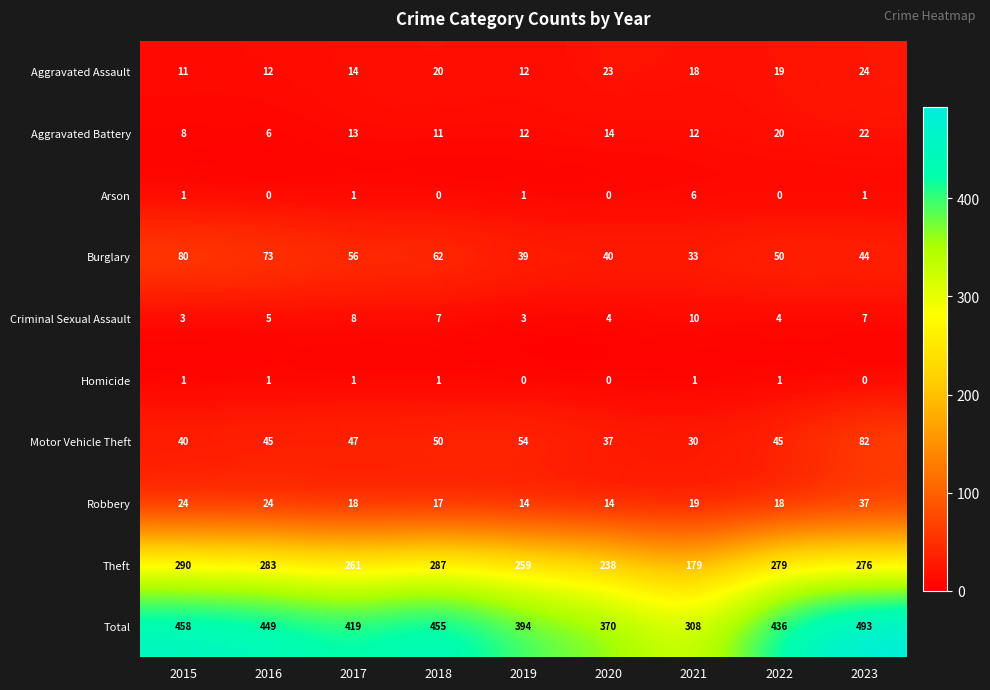

Which series has the largest total across all categories?

Total